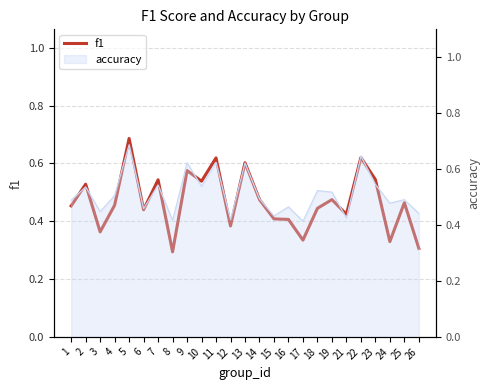

List the labels in order of value, smallest first.

8, 26, 24, 17, 3, 12, 16, 15, 21, 6, 18, 1, 4, 25, 19, 14, 2, 10, 7, 23, 9, 13, 11, 22, 5